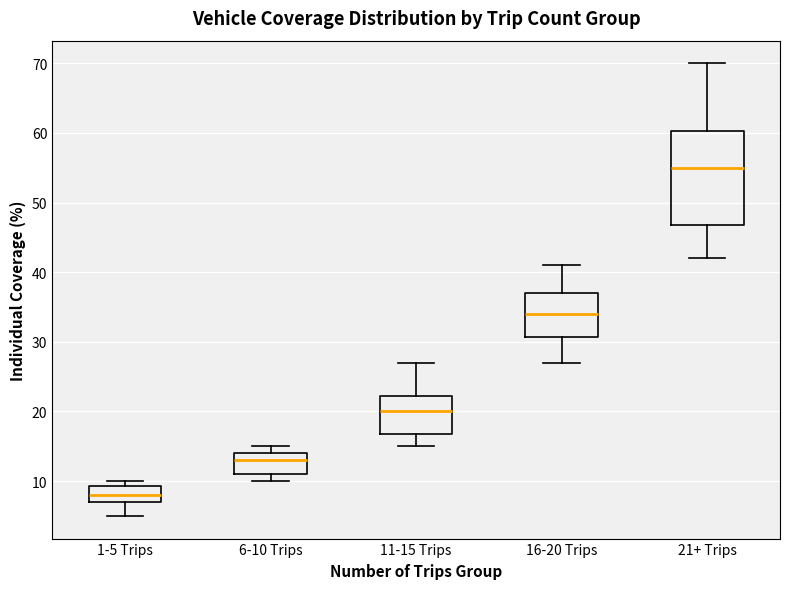

Which box's median line is the lowest?

1-5 Trips